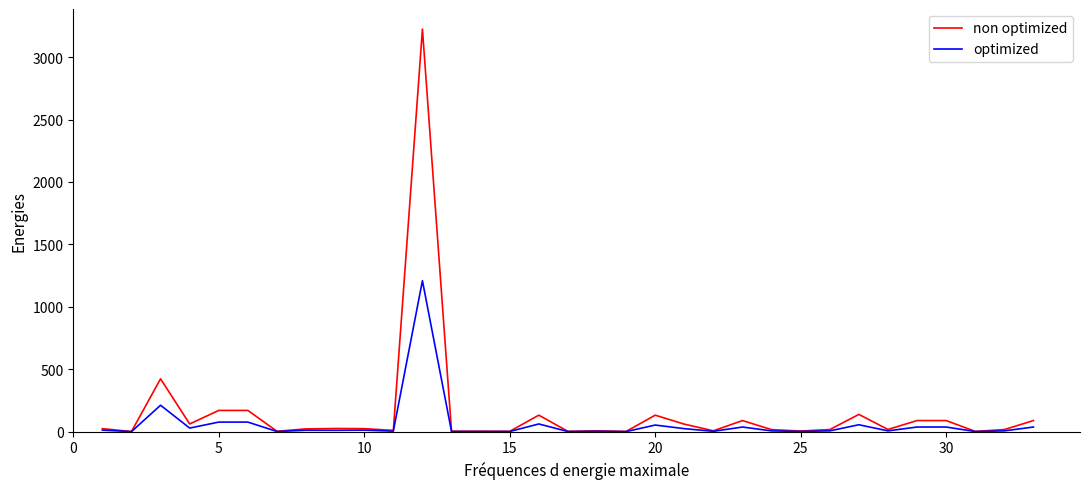

Which series has the largest range (max minus min)?

non optimized